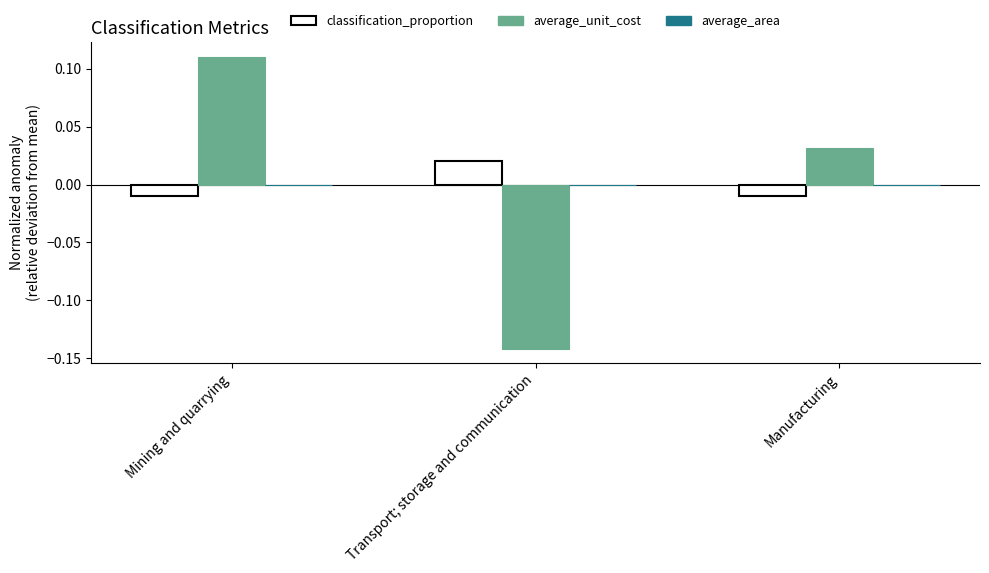

The value of average_unit_cost at Transport; storage and communication is -0.0. True or false?

False